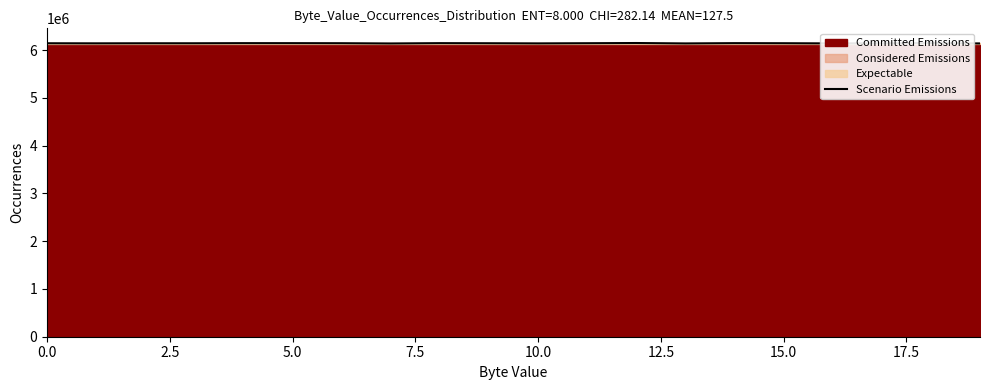

What is the maximum value for Scenario Emissions?

6149566